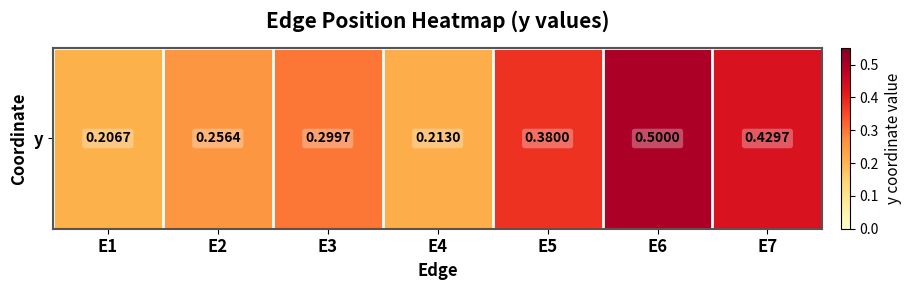

Rank the categories by value from highest to lowest.

E6, E7, E5, E3, E2, E4, E1